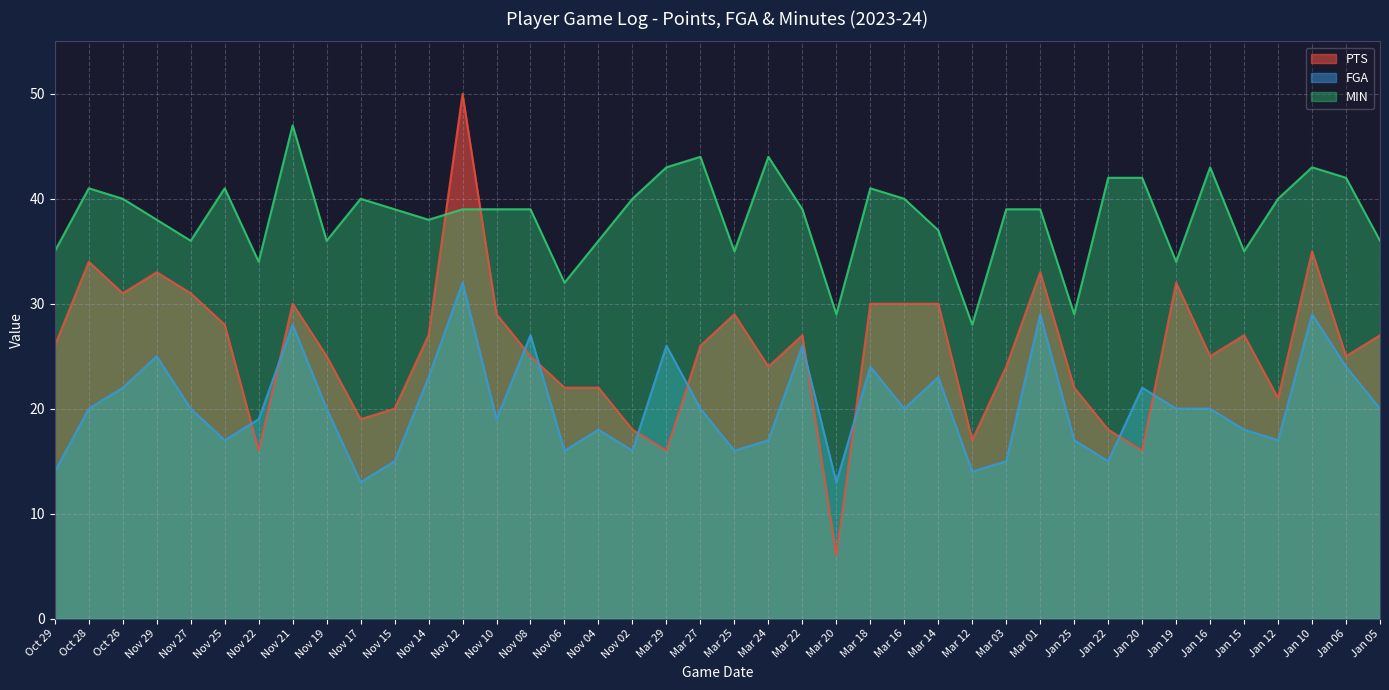

How many intersections are there between FGA and PTS?

10